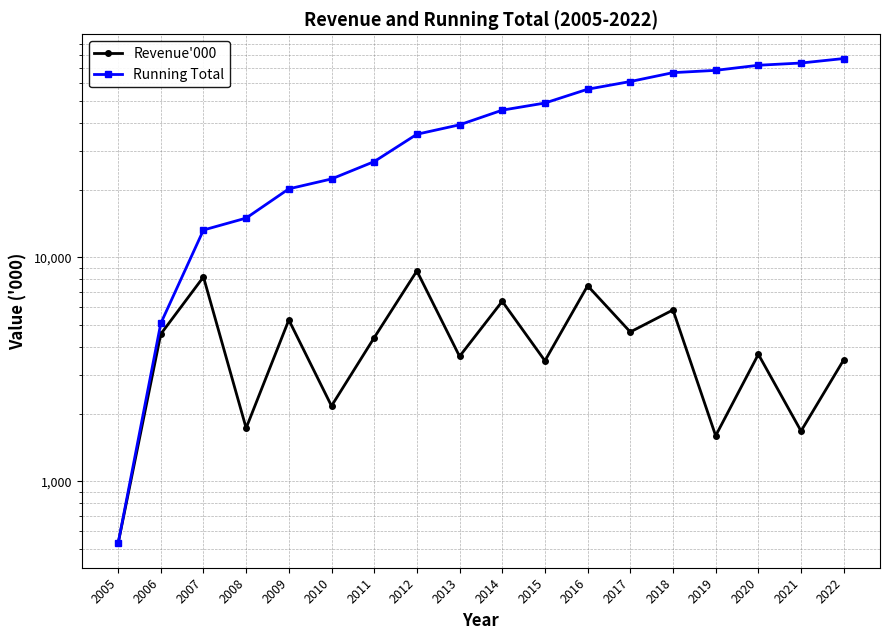

At which category is the sum across all series the highest?

2022